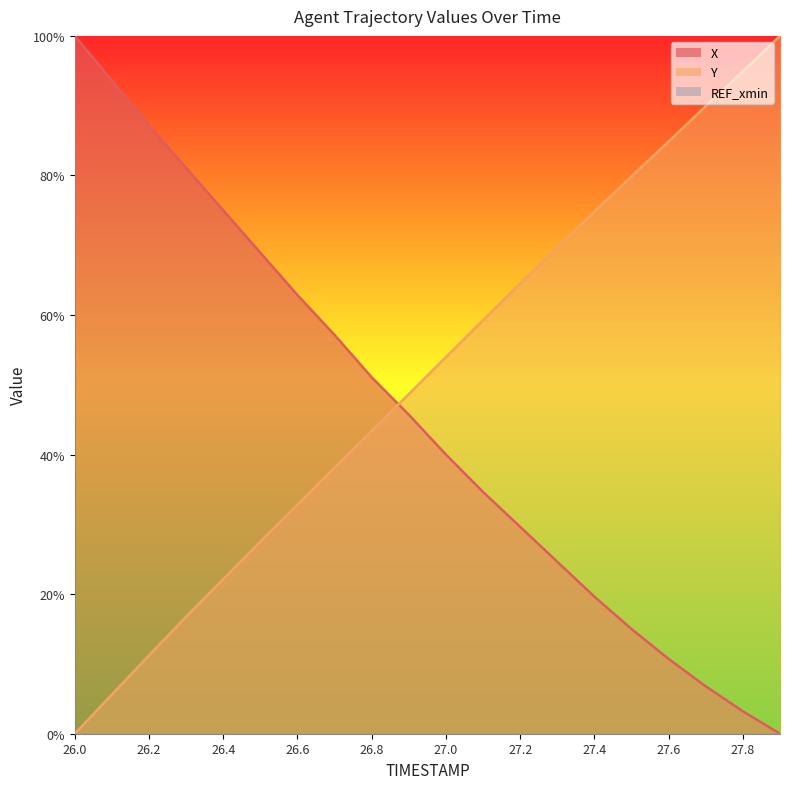

What is the spread (max minus min) of values at 27.9?

1.0